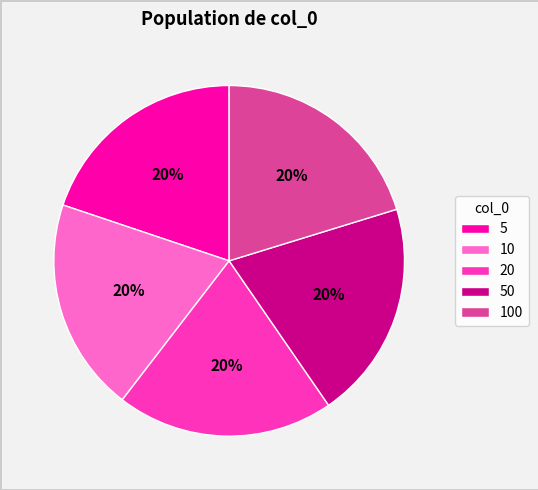

Is the sum of 50 and 10 greater than half?

No